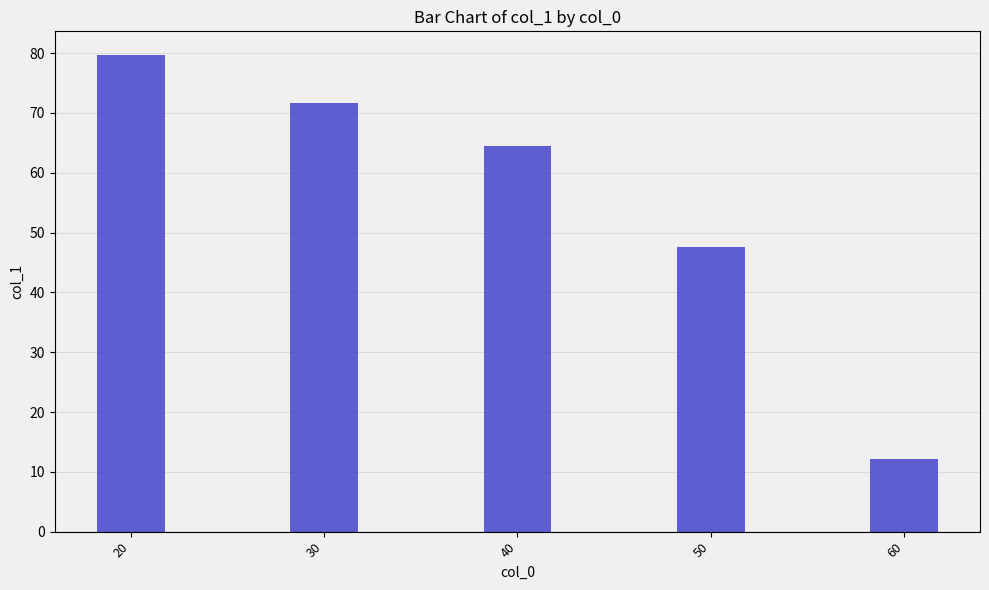

Read the value at 30.

71.6